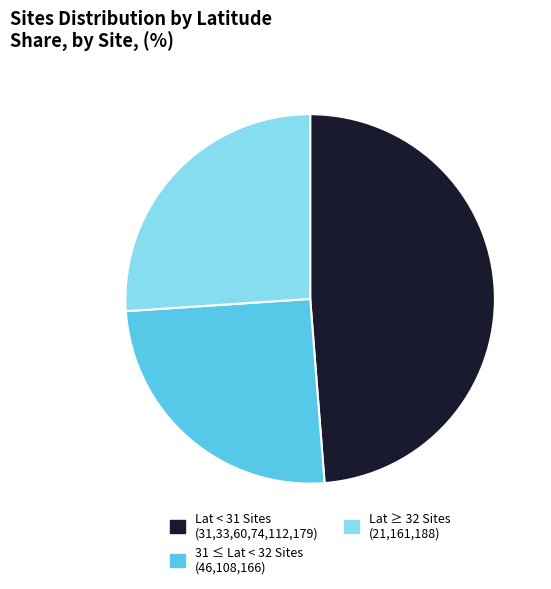

Count the number of slices in the pie.

3